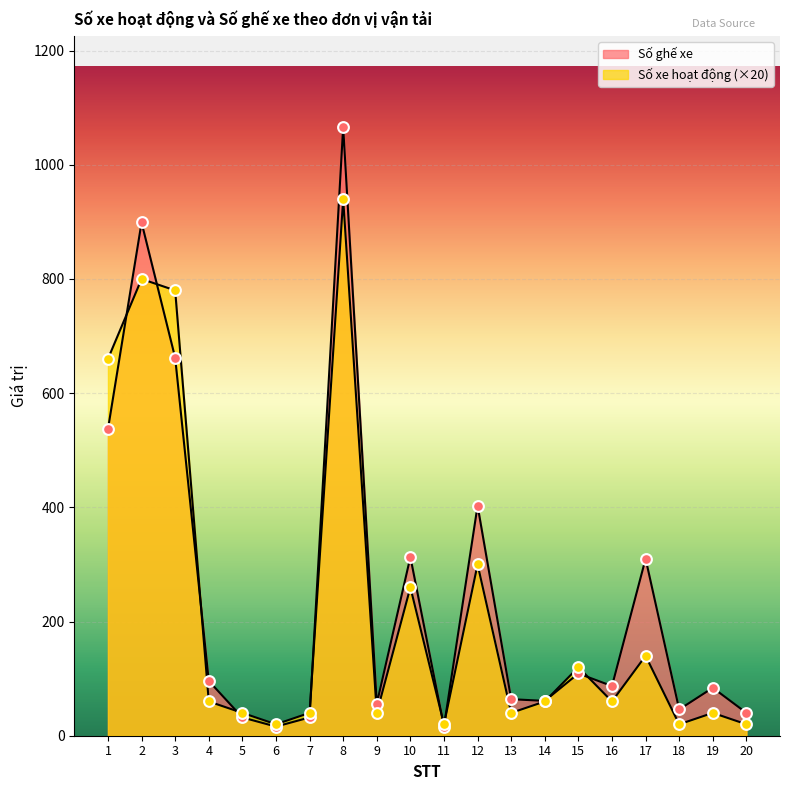

Which series contains the lowest Y value?

Số ghế xe